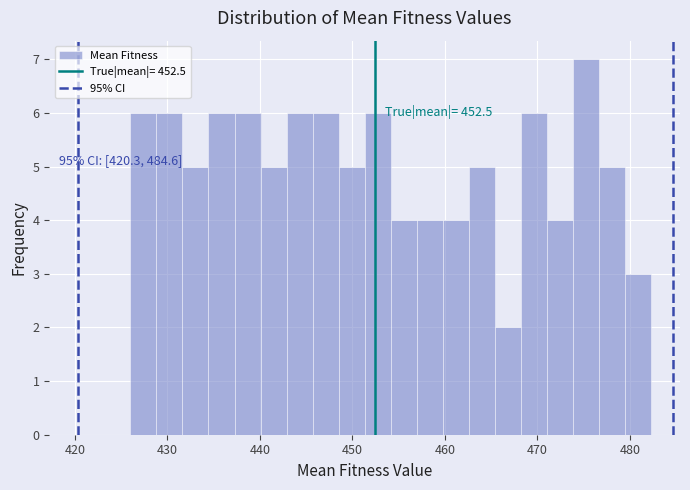

Around what value on the x-axis is the tallest bar? Give the approximate position of its centre, as read against the axis.

475